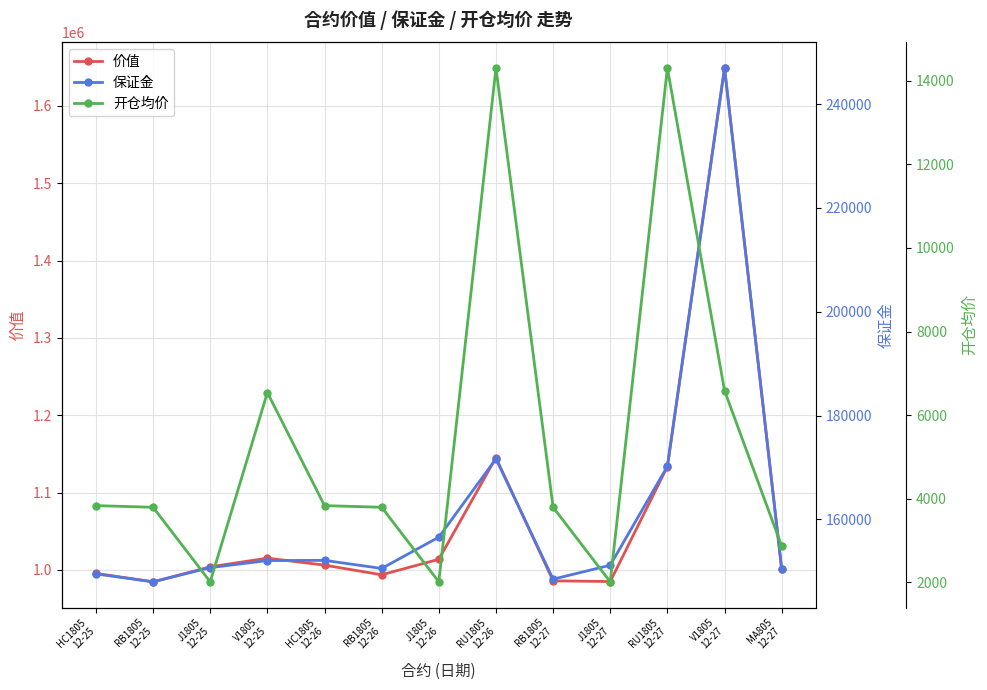

Which series has the largest total across all categories?

价值